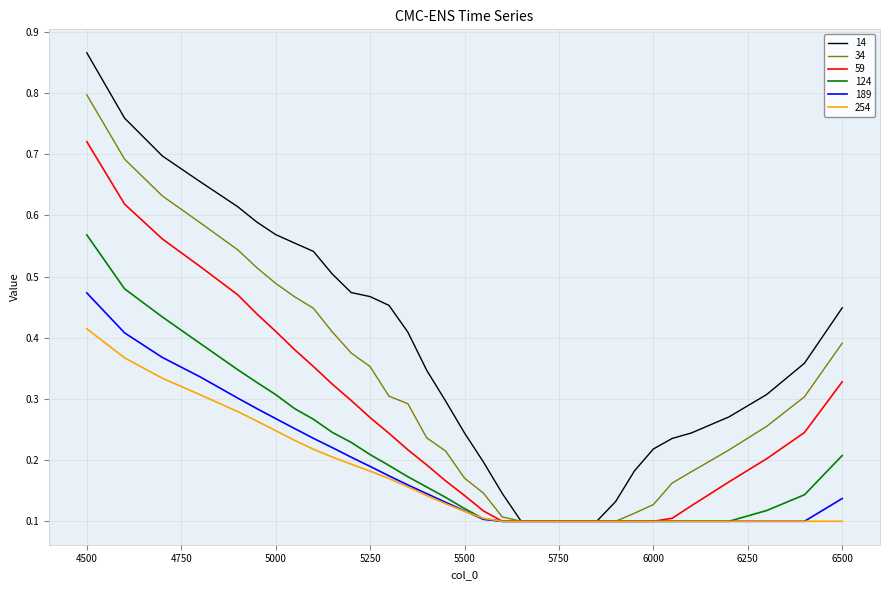

Which series has the largest total across all categories?

14